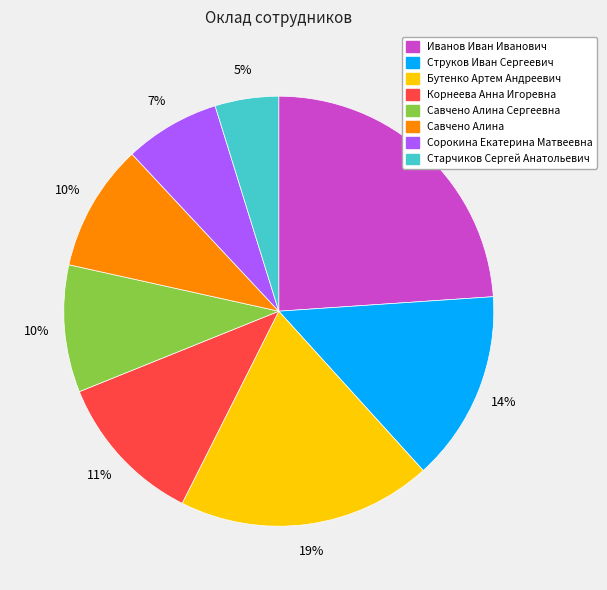

Does any single category account for the majority?

No